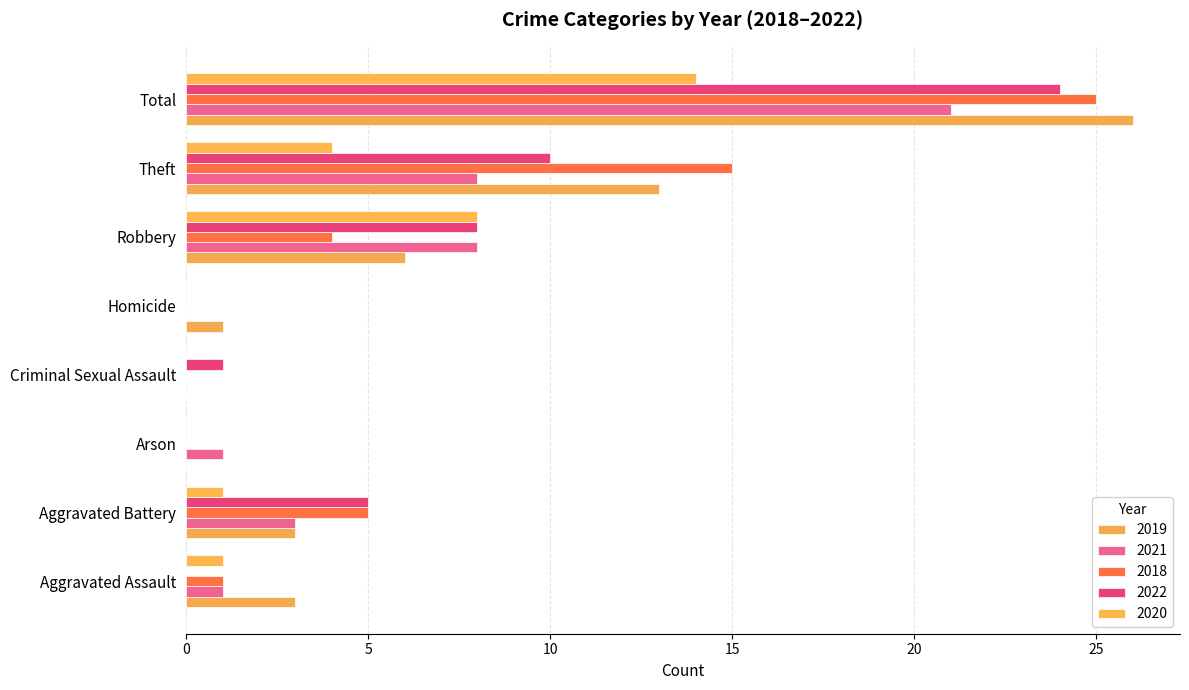

At which category is the sum across all series the highest?

Total